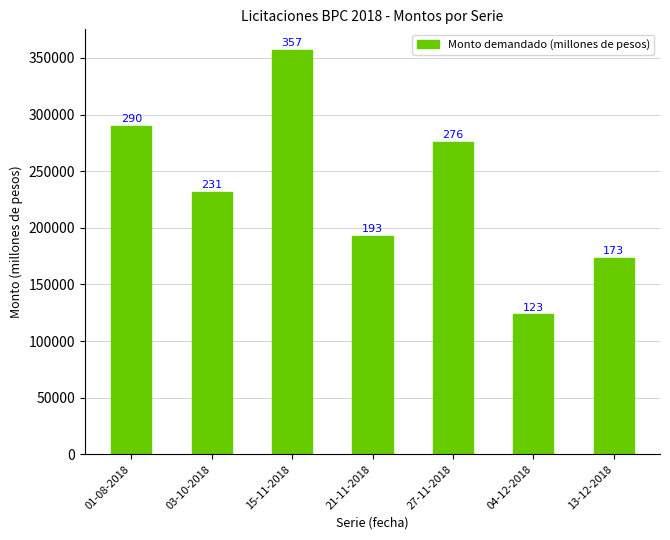

Are the bars horizontal?

No